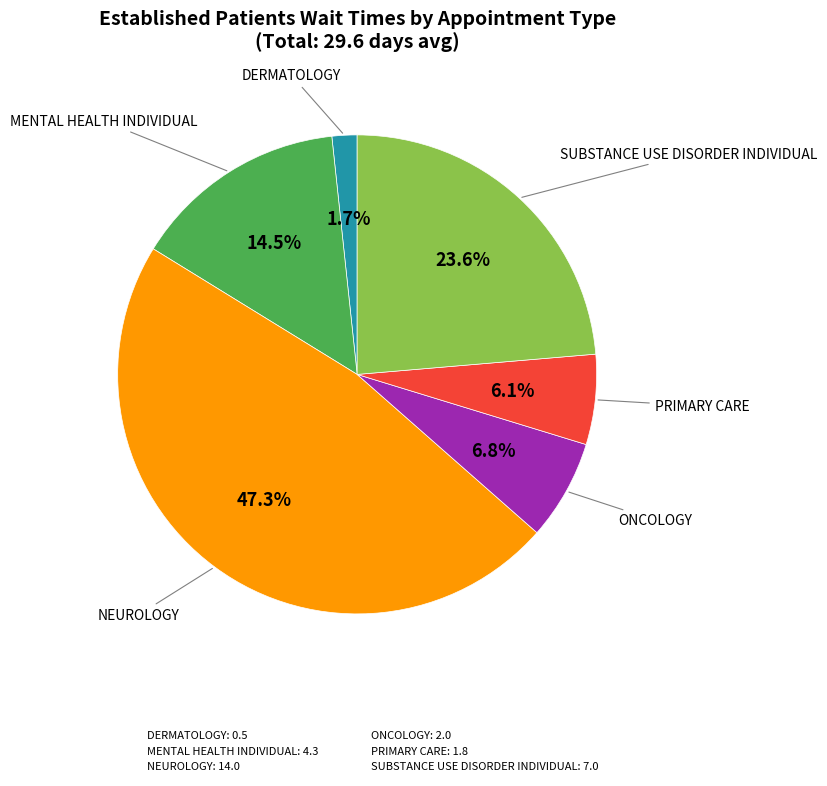

Approximately how many times larger is the value at SUBSTANCE USE DISORDER INDIVIDUAL: 7.0 compared to MENTAL HEALTH INDIVIDUAL: 4.3?

1.6